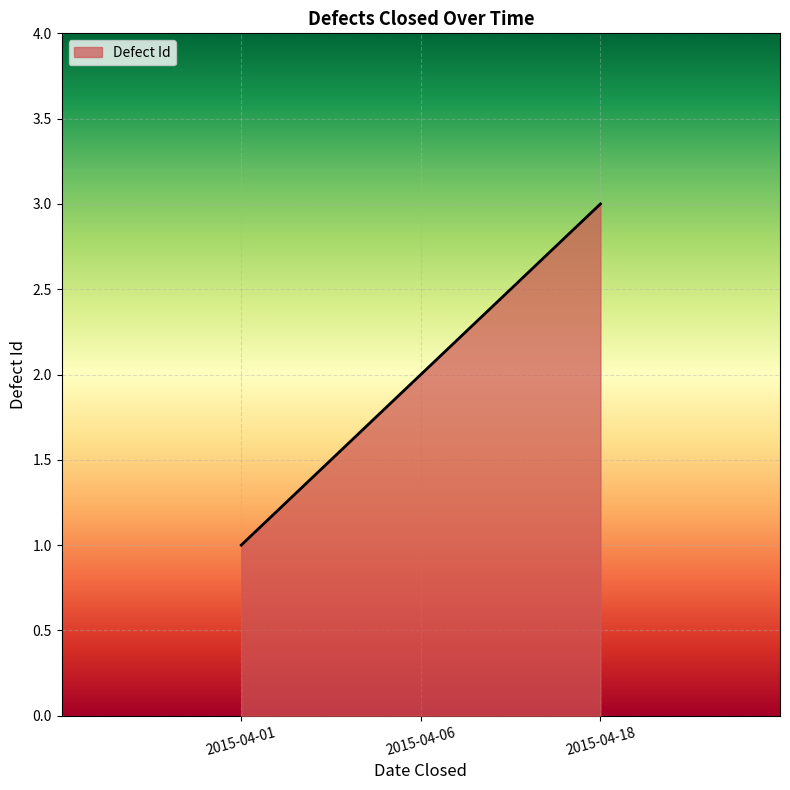

True or false: the data shows 2 at 2015-04-06.

True